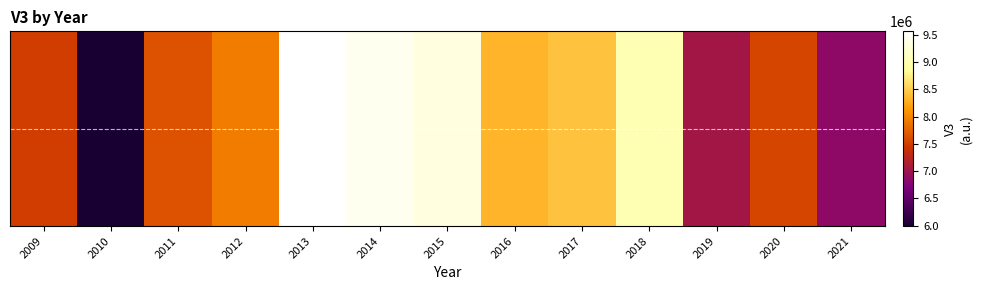

Count the number of values greater than 7932200.

6